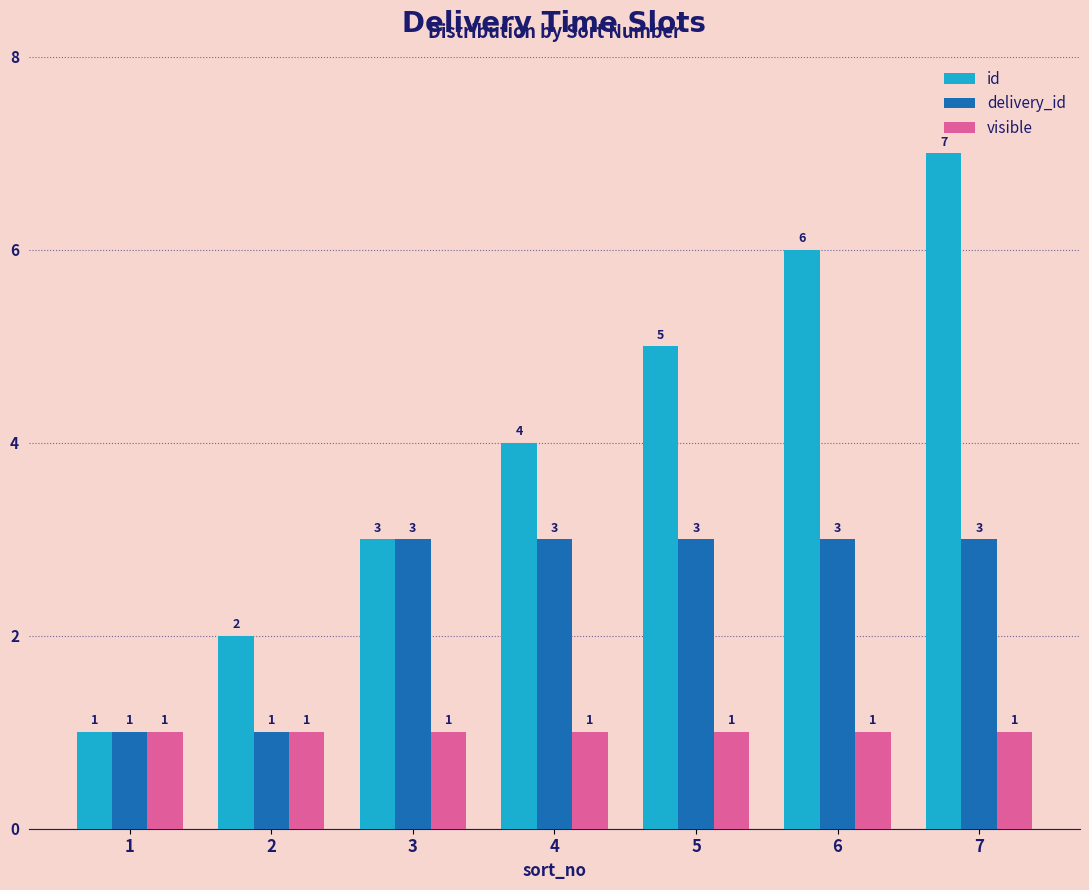

How many data points in delivery_id are less than 3?

2